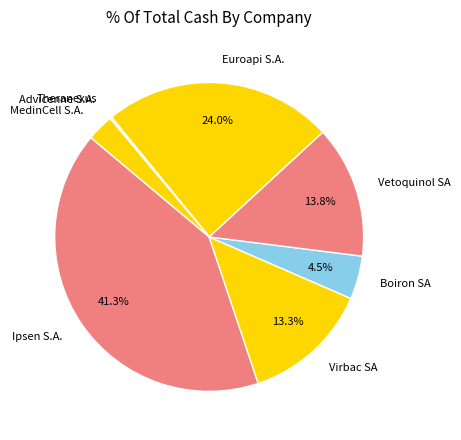

How much of the chart is everything except Boiron SA?

95.5%